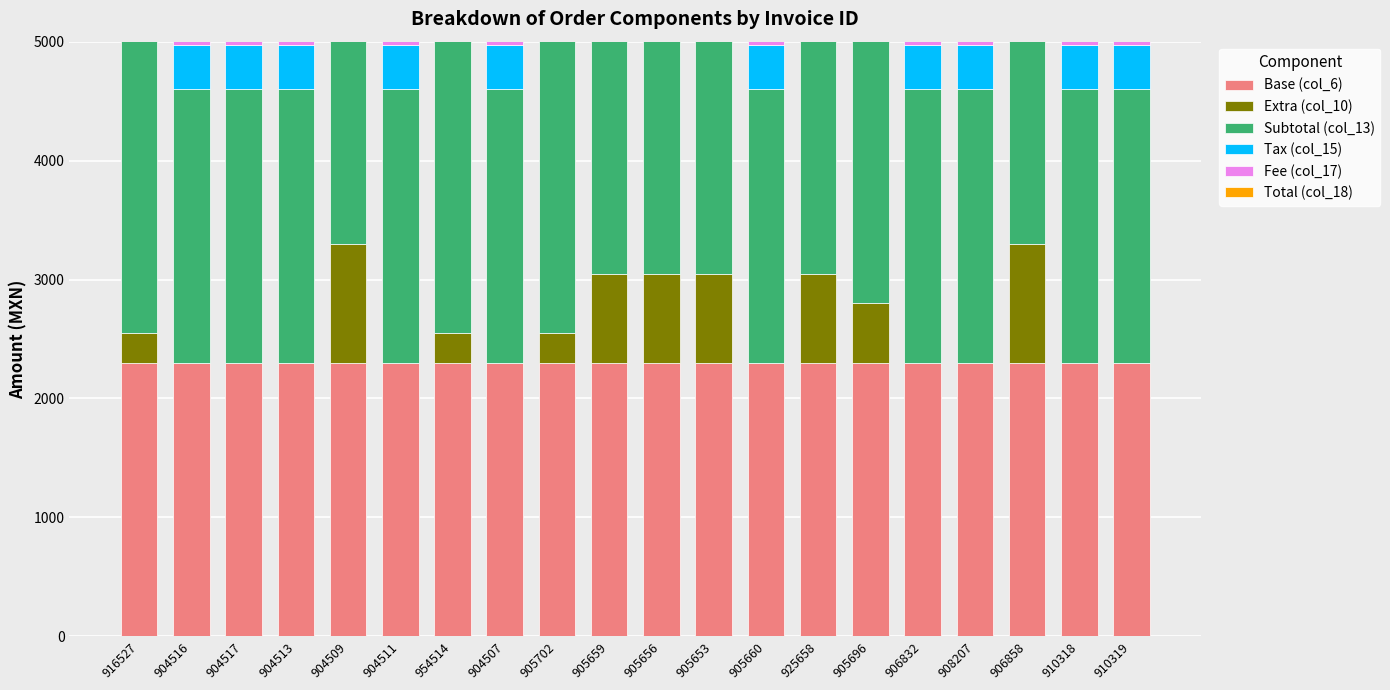

How many groups of bars are there?

20